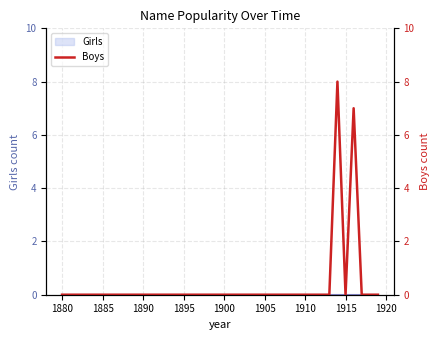

How many values are between 0 and 1?

38